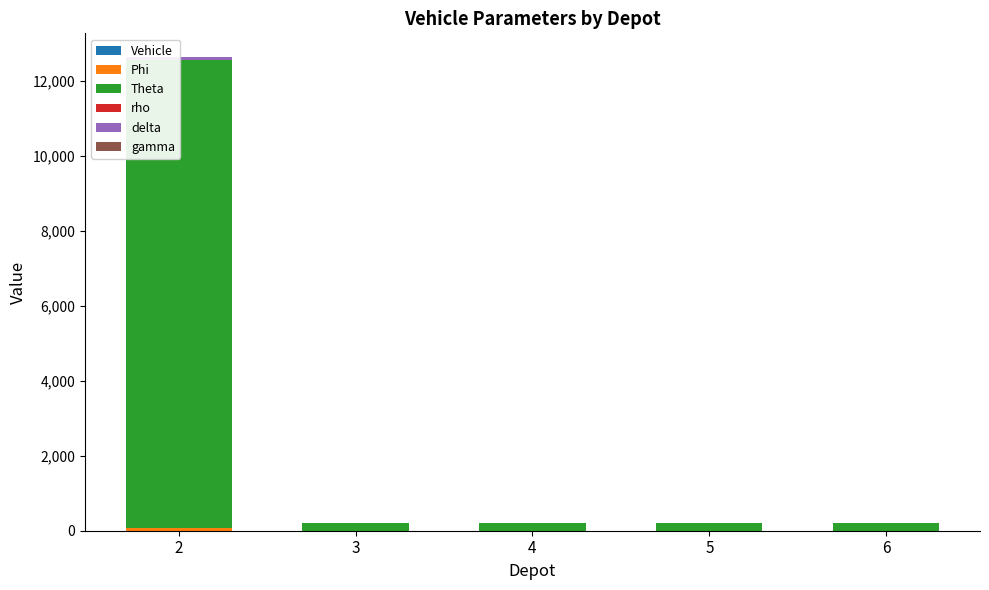

At which category is the sum across all series the highest?

2